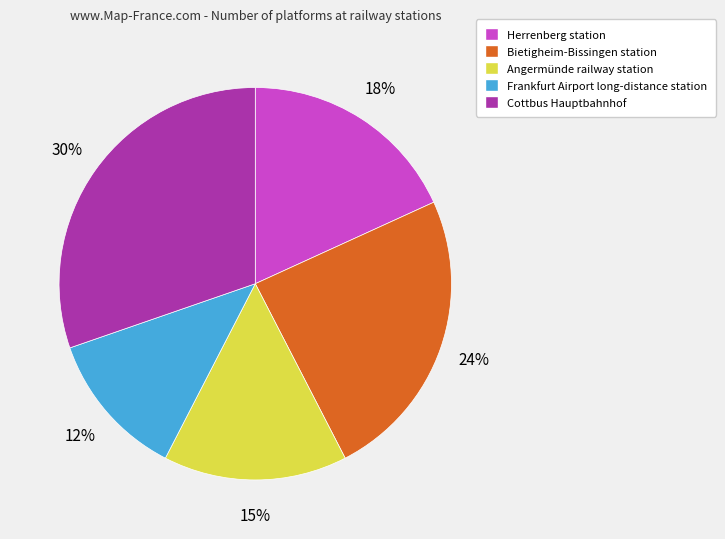

To the nearest percent, what is the average slice percentage?

20%